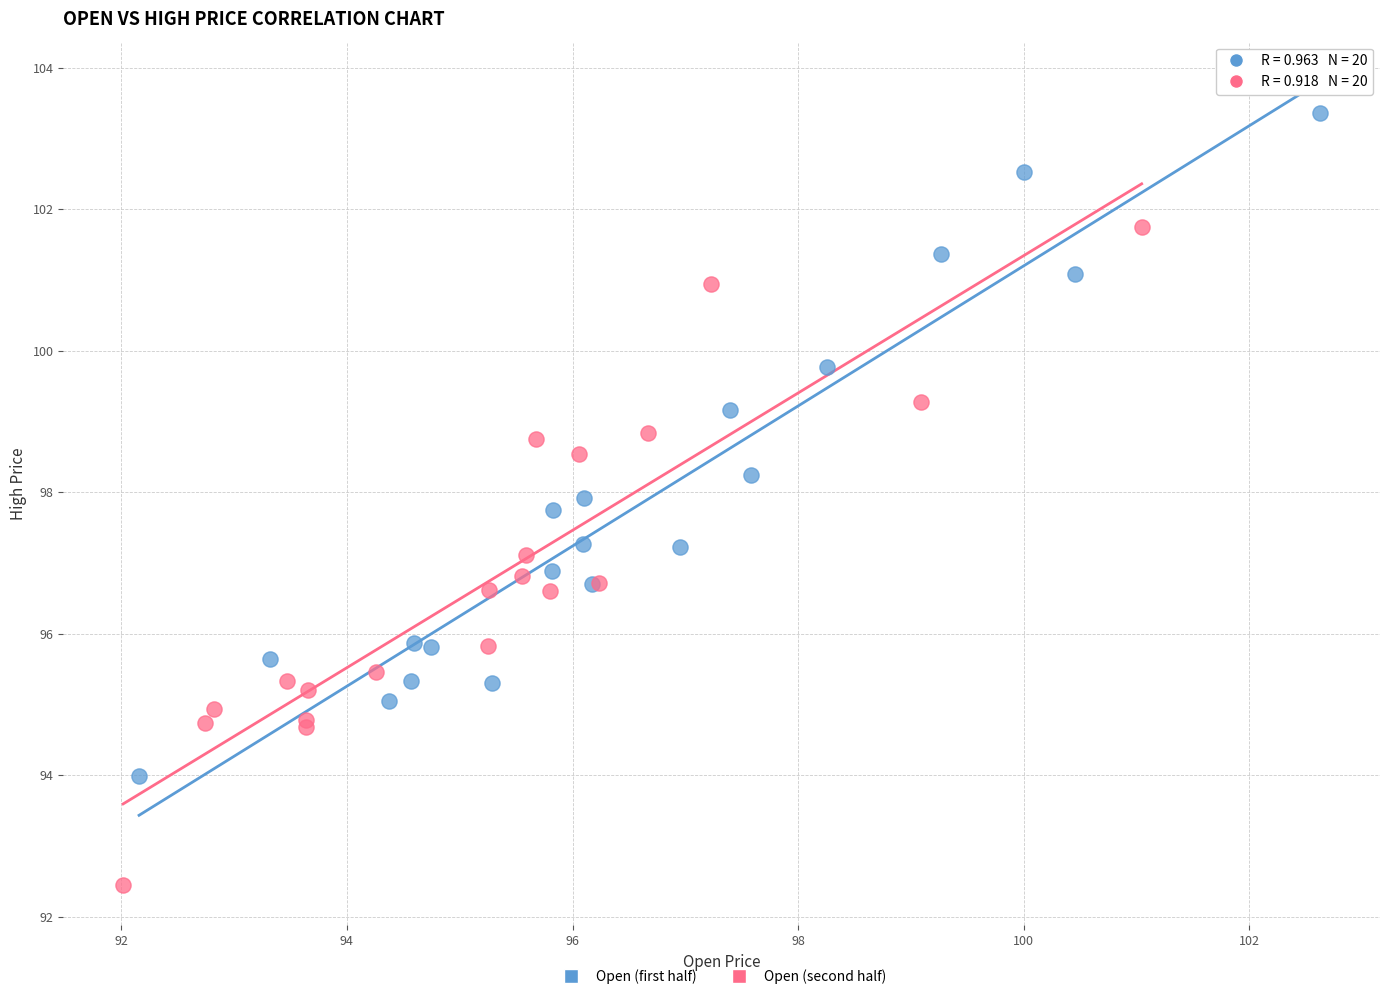

Which series contains the highest Y value?

Open (first half)